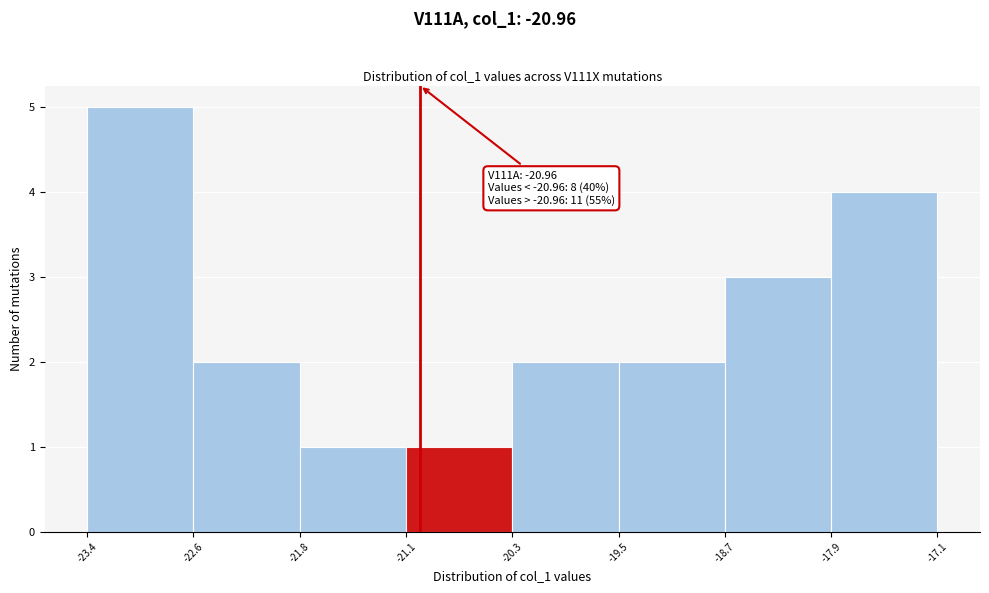

Over which range of the x-axis is the bar tallest?

-23.4 to -22.6